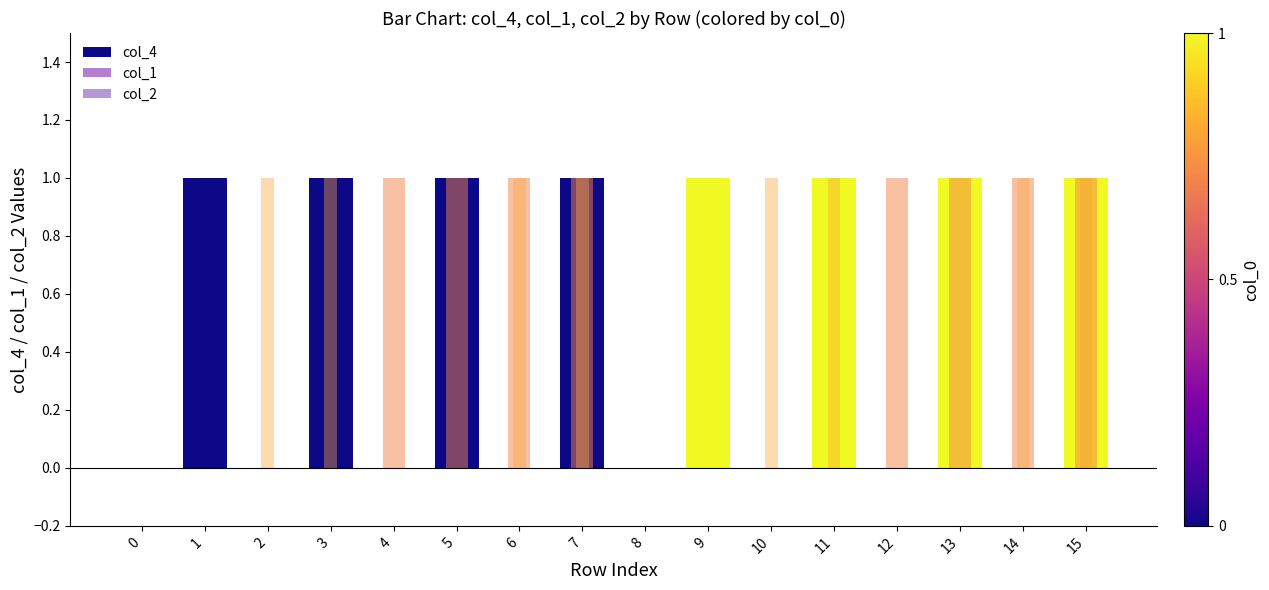

At how many categories does at least one series exceed 0?

14